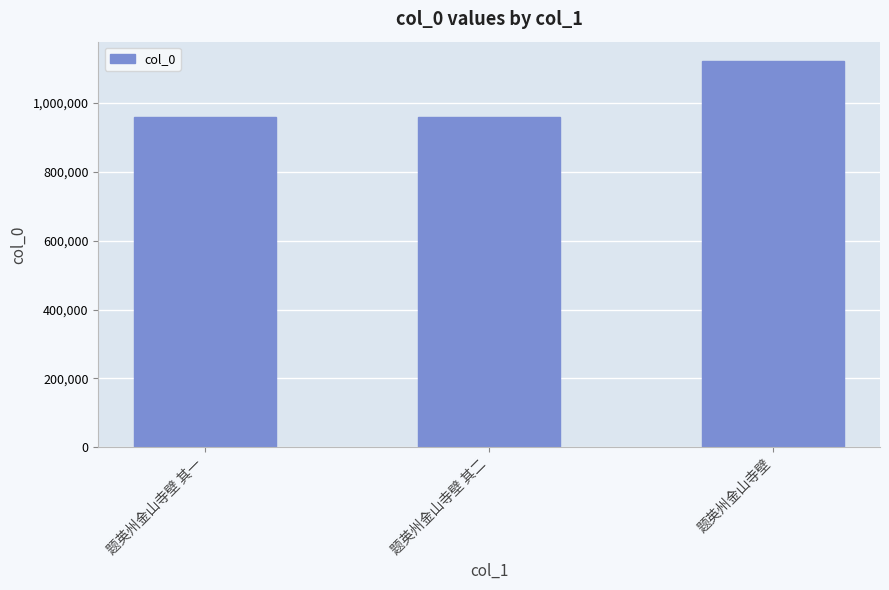

At which label is the value closest to 1041188?

题英州金山寺壁 其一